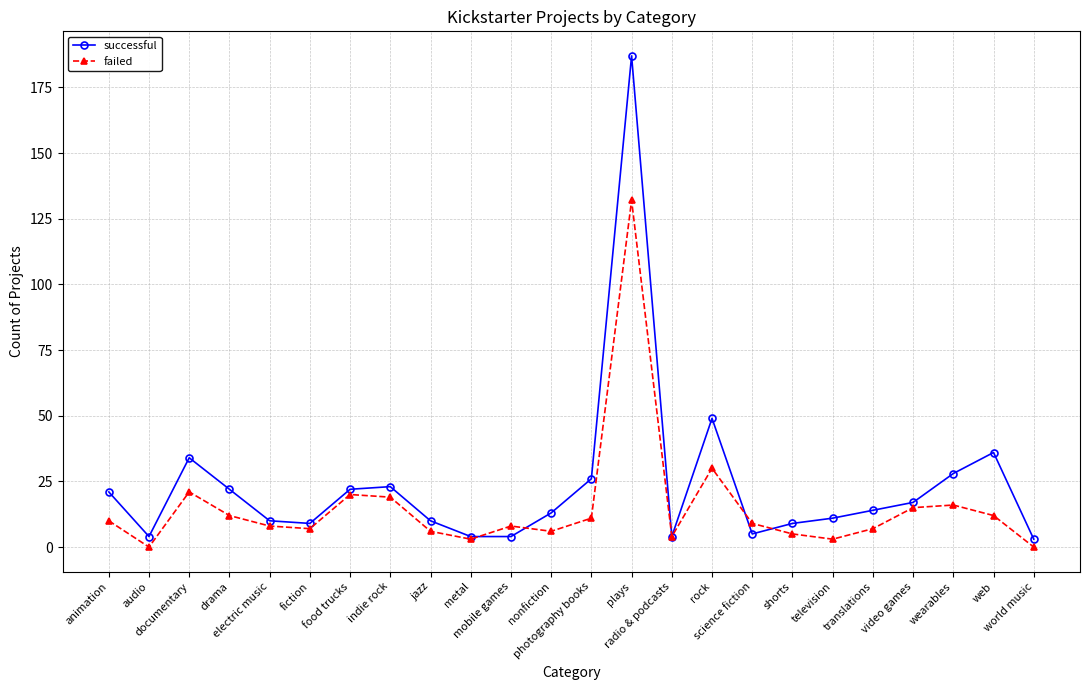

Where is the first local maximum for failed?

documentary